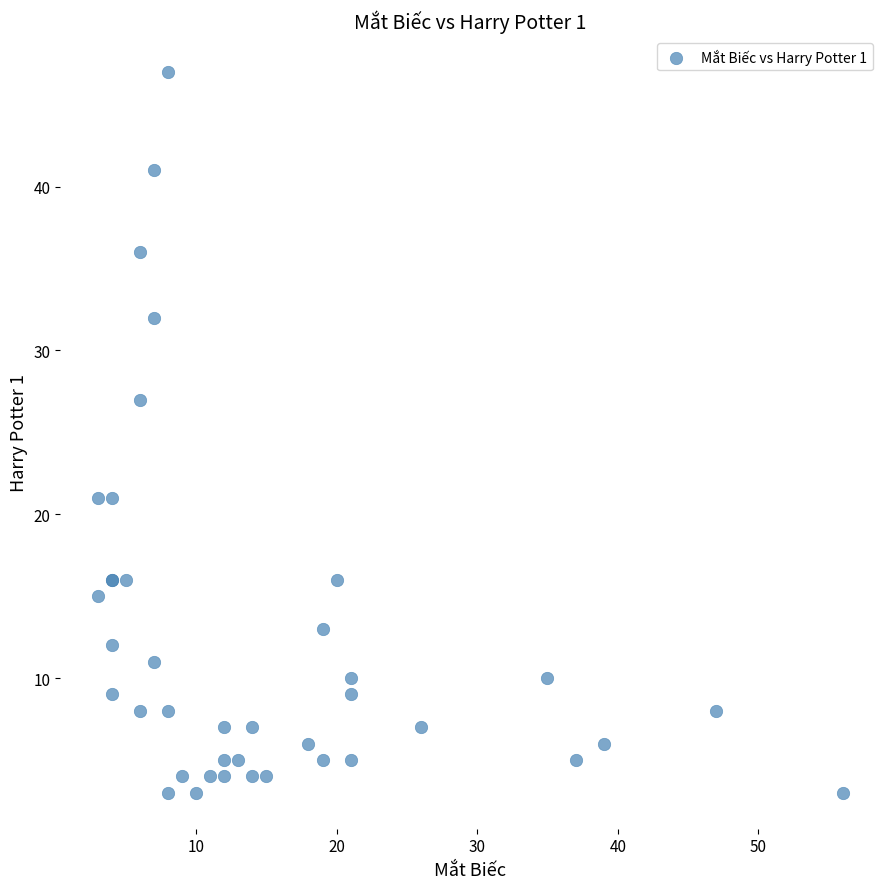

What Y value in the scatter plot is closest to 25?

27